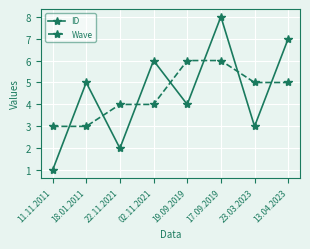

What is the label of the 1st point from the left?

11.11.2011